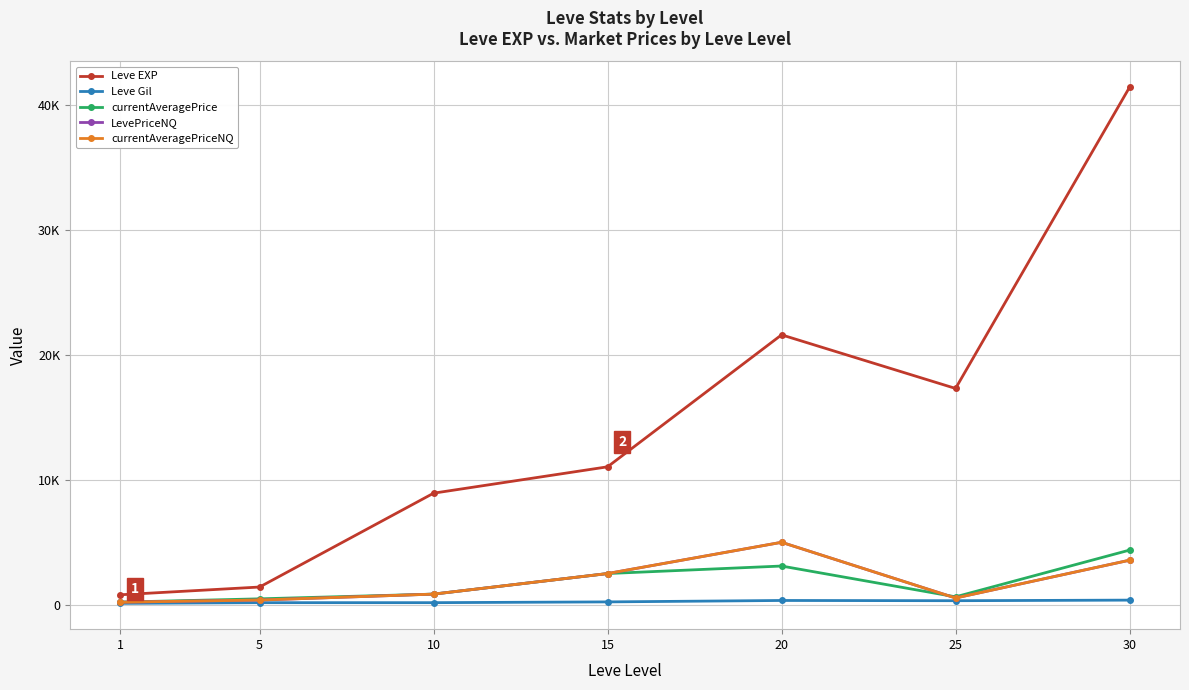

Does the chart have visible grid lines?

Yes